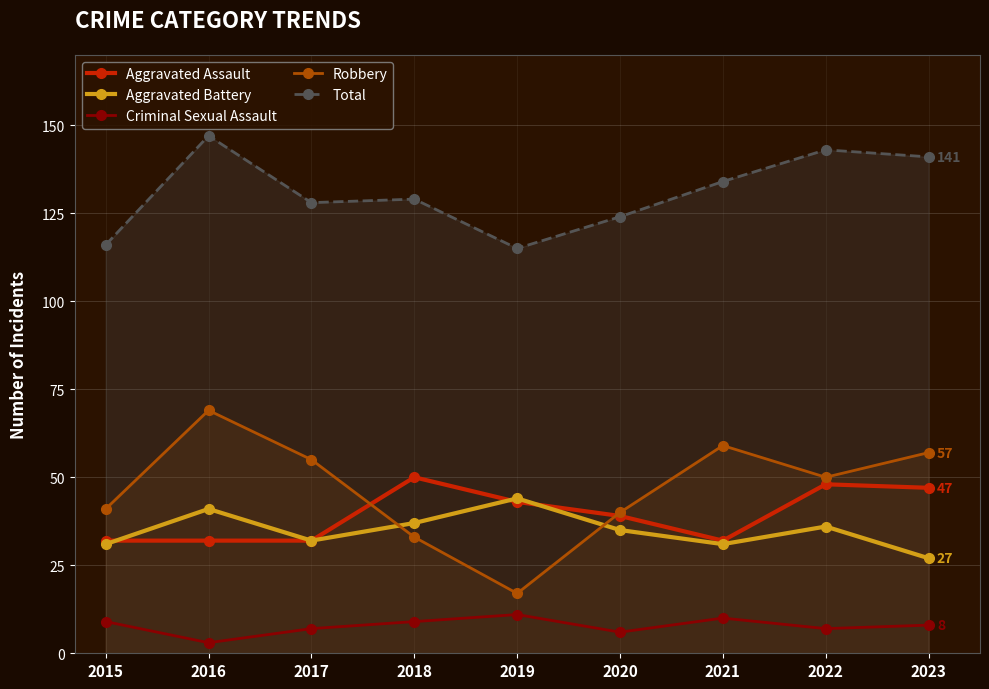

What is the minimum value for Robbery?

17